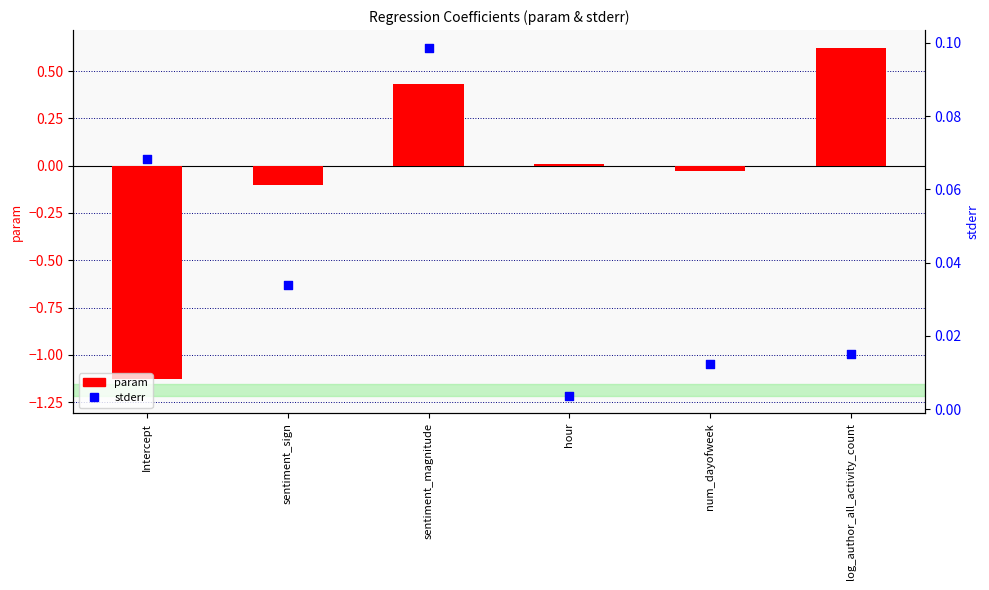

Which series has the largest Y range (max minus min)?

param